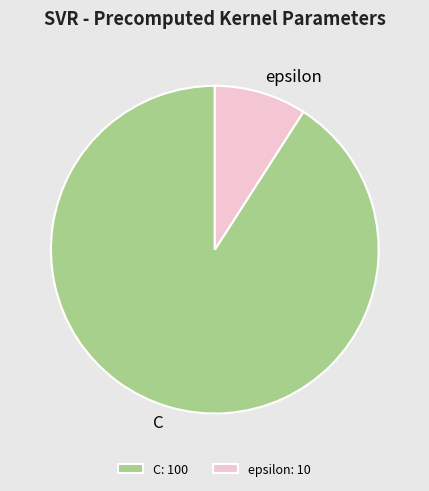

Is the sum of C and epsilon greater than half?

Yes